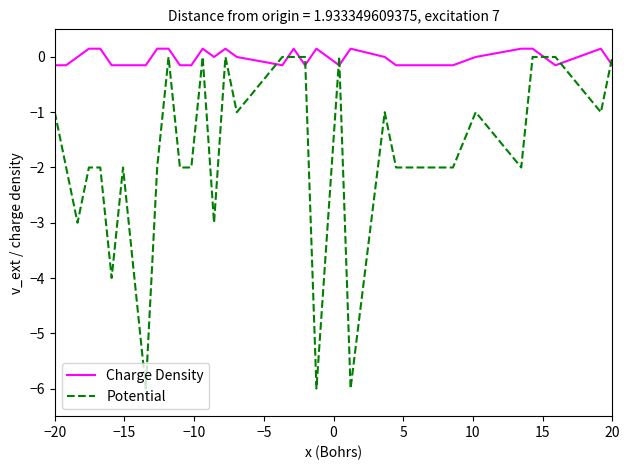

How many categories are shown in the chart?

32